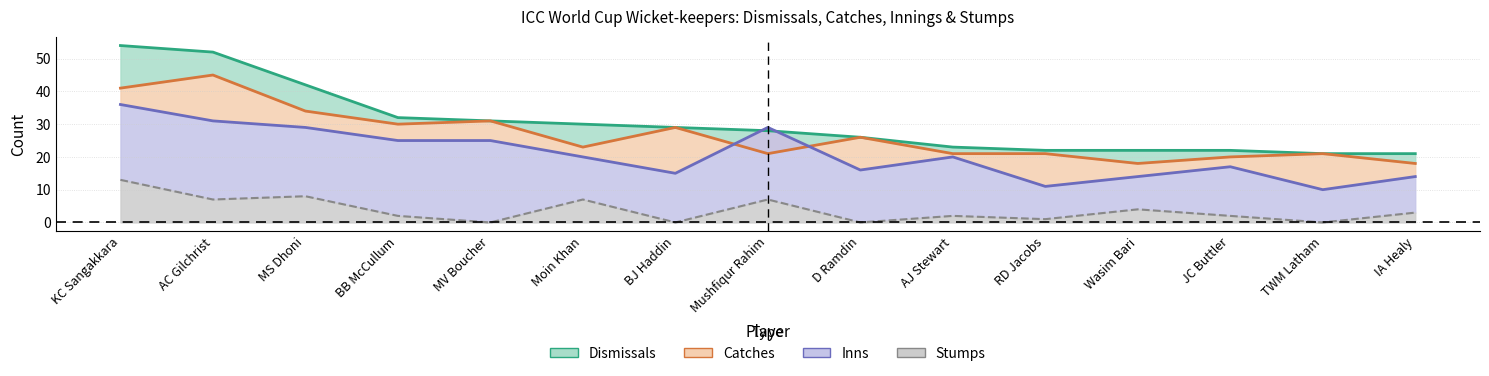

At RD Jacobs, list the series in order from largest to smallest.

Dismissals, Catches, Inns, Stumps